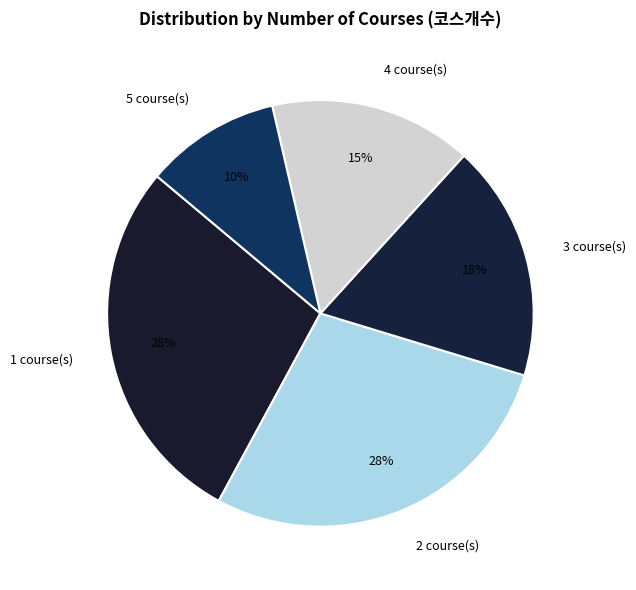

Is there any slice that represents more than half of the pie?

No